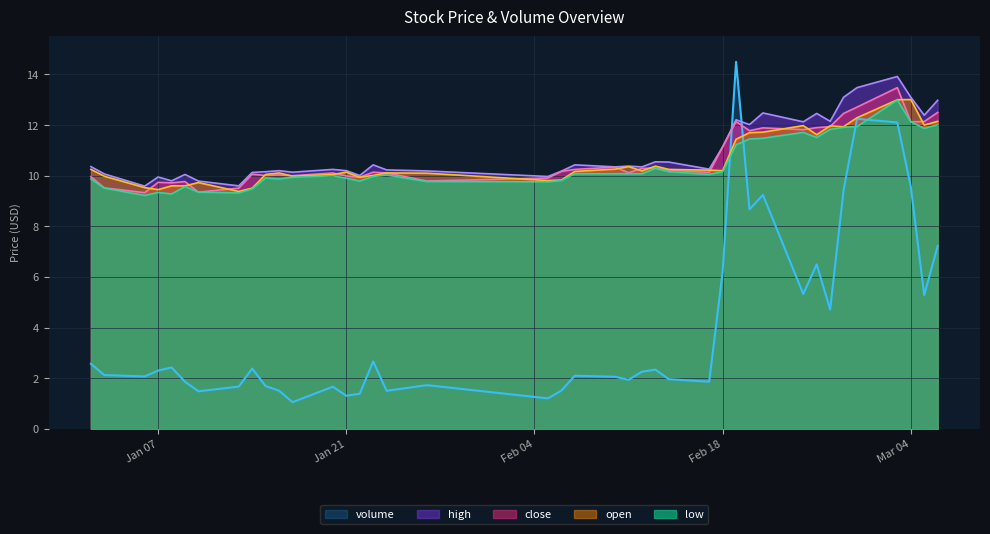

Does the chart have visible grid lines?

Yes